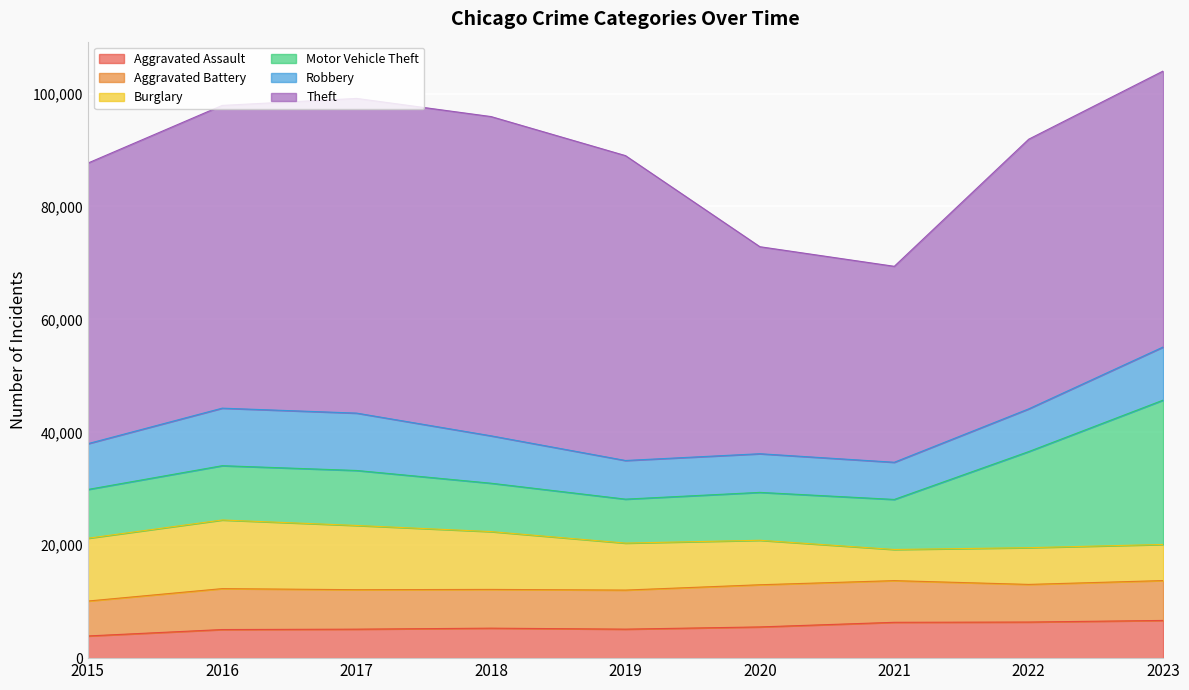

List the series in order of their peak value, highest first.

Theft, Motor Vehicle Theft, Burglary, Robbery, Aggravated Battery, Aggravated Assault